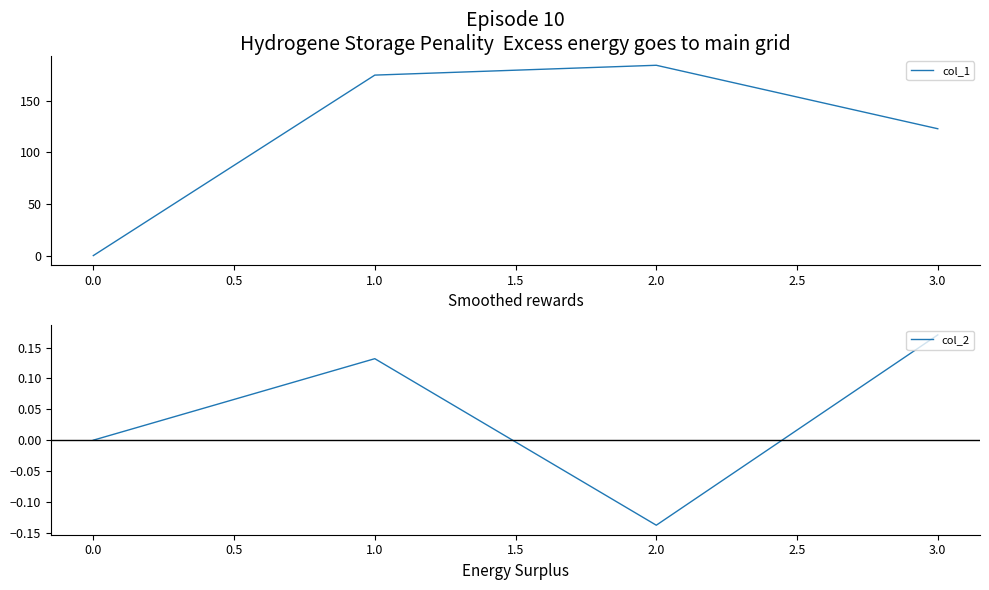

True or false: col_2 and col_1 intersect in this chart.

False